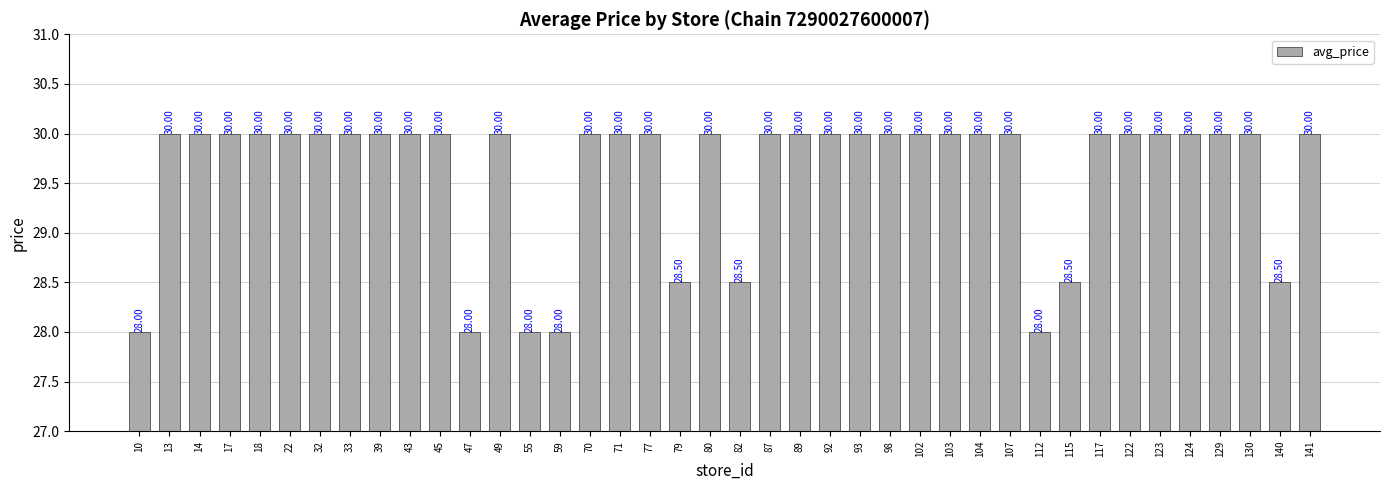

What is the change in value from 59 to 123?

+2.0